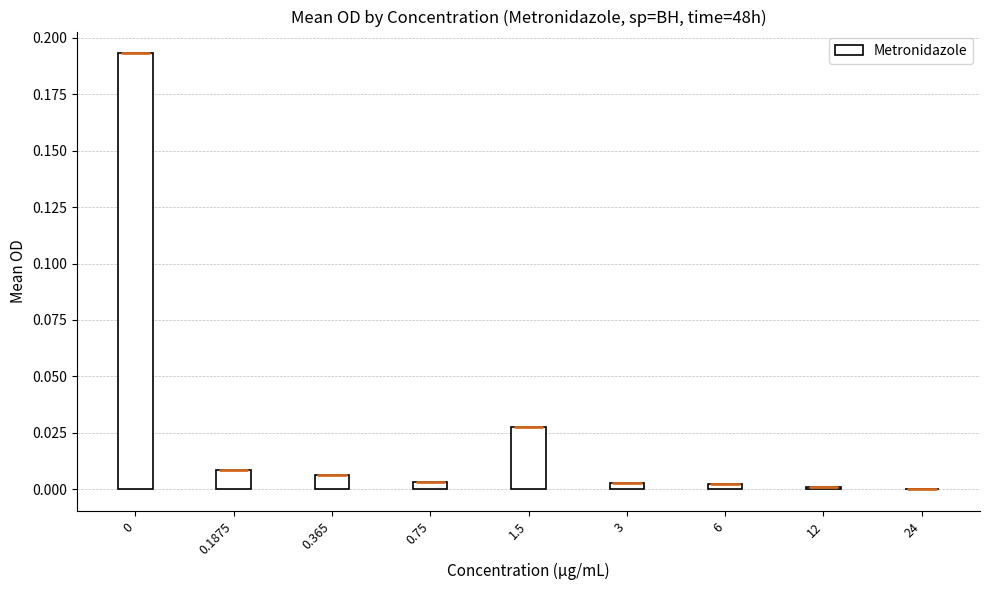

The chart shows a value of 0.0 at 6. True or false?

True